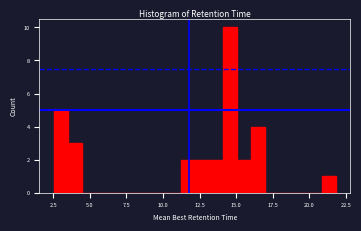

Read against the x-axis, roughly where is the centre of the tallest bar?

14.5